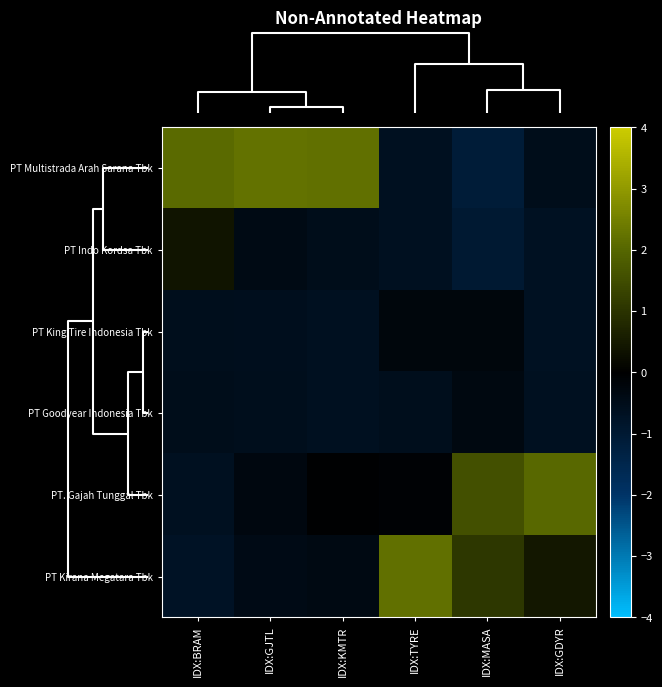

Which series has the largest range (max minus min)?

PT Multistrada Arah Sarana Tbk